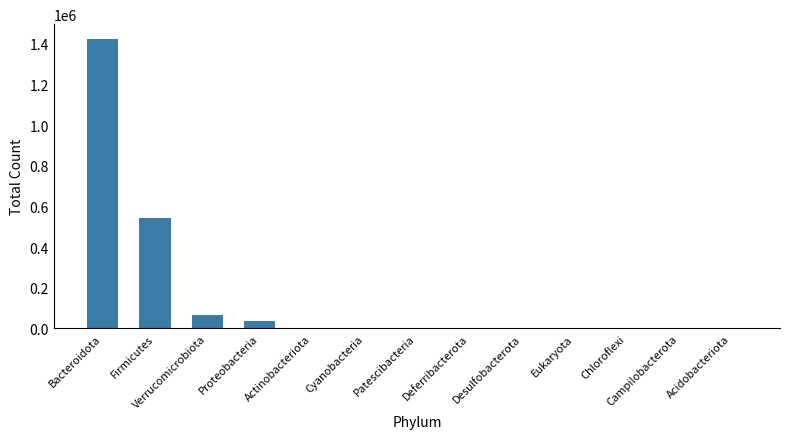

The chart shows a value of 1426273 at Bacteroidota. True or false?

True